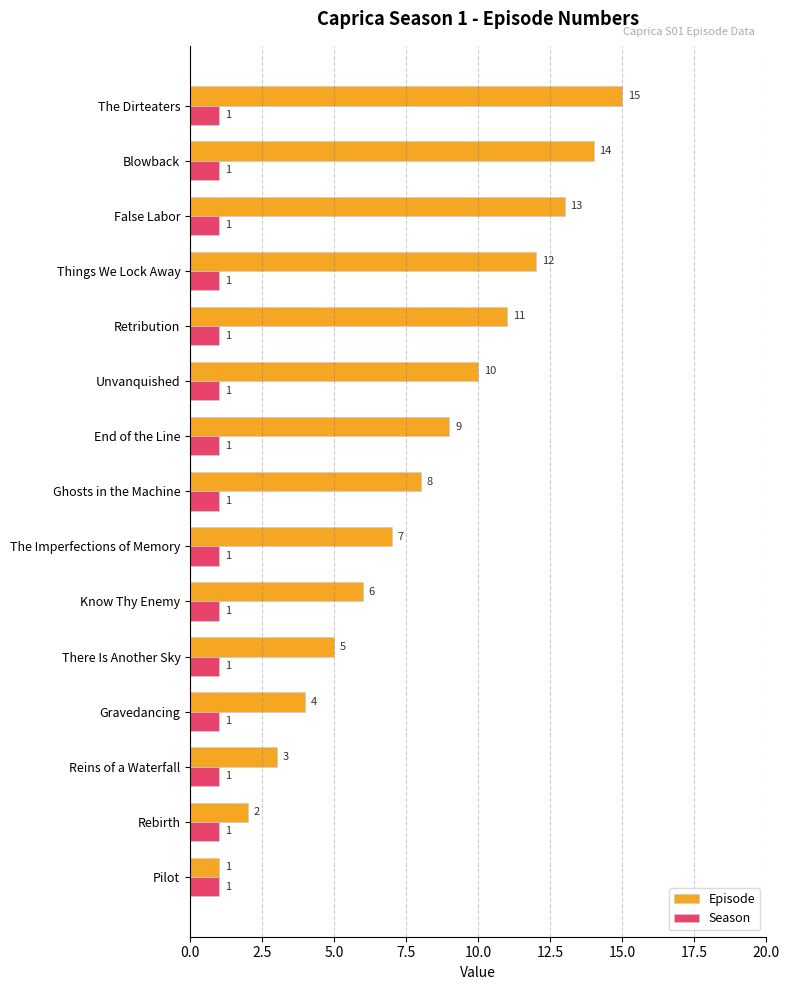

At which category is the sum across all series the highest?

The Dirteaters